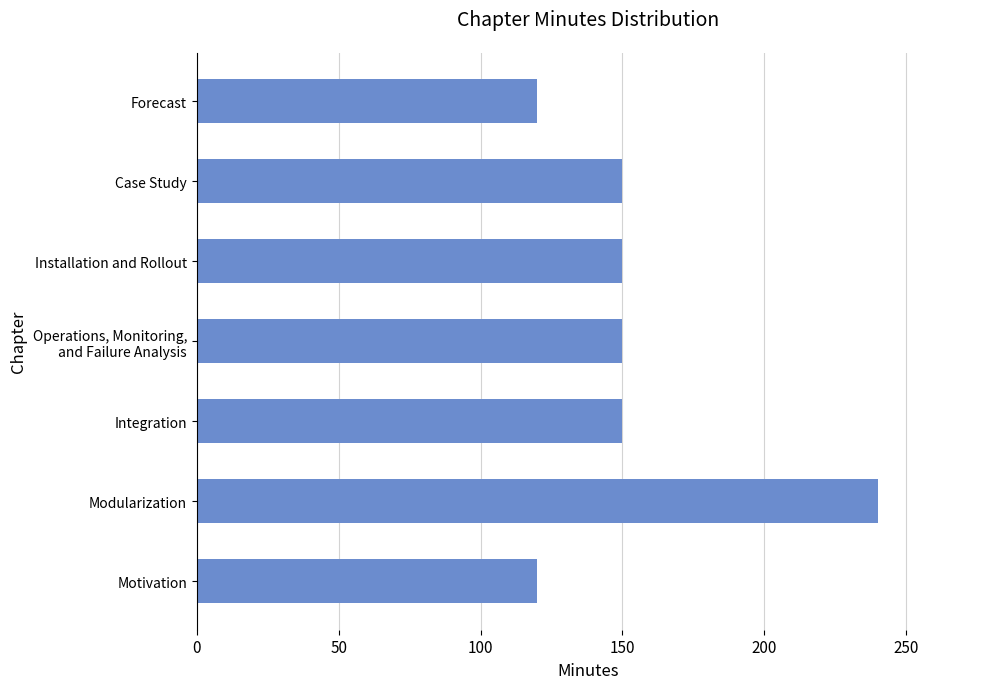

True or false: the data shows 120 at Motivation.

True